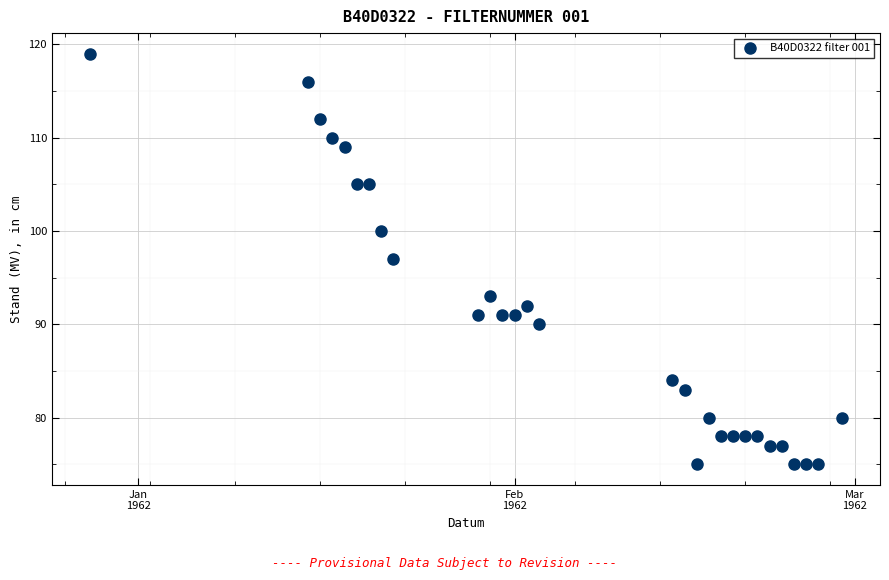

What is the range of X values (max minus min)?

62